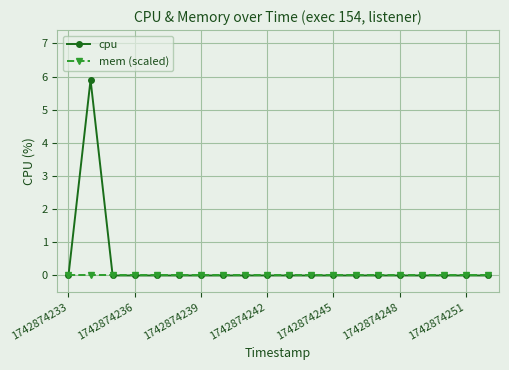

Which series has the largest range (max minus min)?

cpu